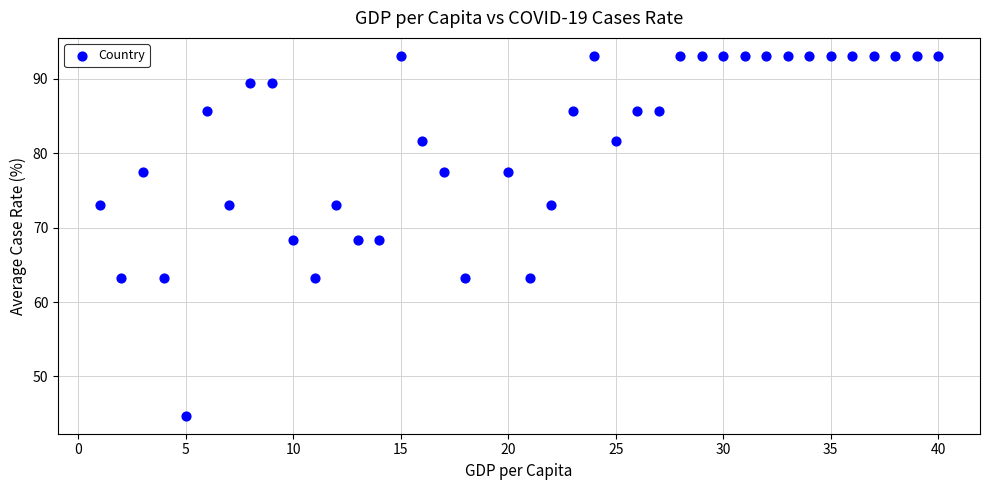

What is the range of Y values (max minus min)?

48.4